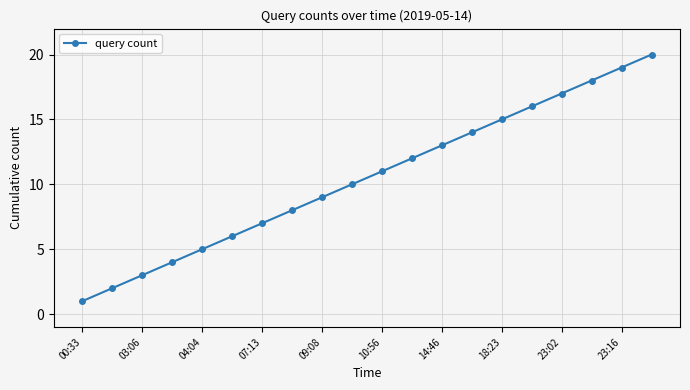

What is the greatest value displayed?

20